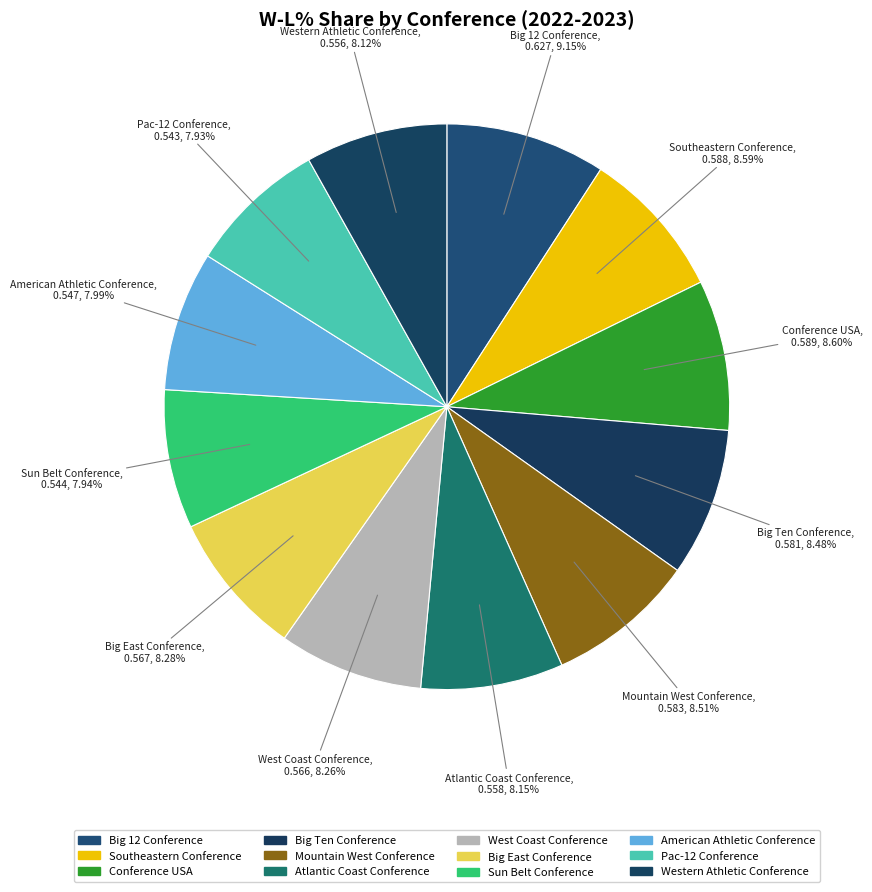

How many slices are in this pie chart?

12